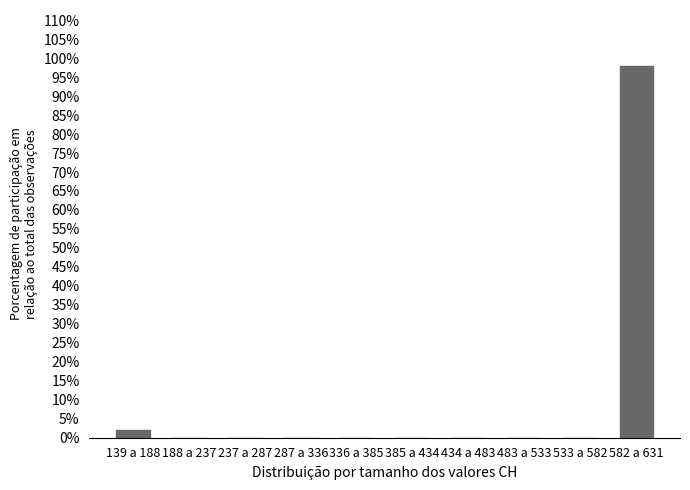

Reading left to right, transcribe all the data shown in this chart.

139 a 188=2.0	188 a 237=0.0	237 a 287=0.0	287 a 336=0.0	336 a 385=0.0	385 a 434=0.0	434 a 483=0.0	483 a 533=0.0	533 a 582=0.0	582 a 631=98.0